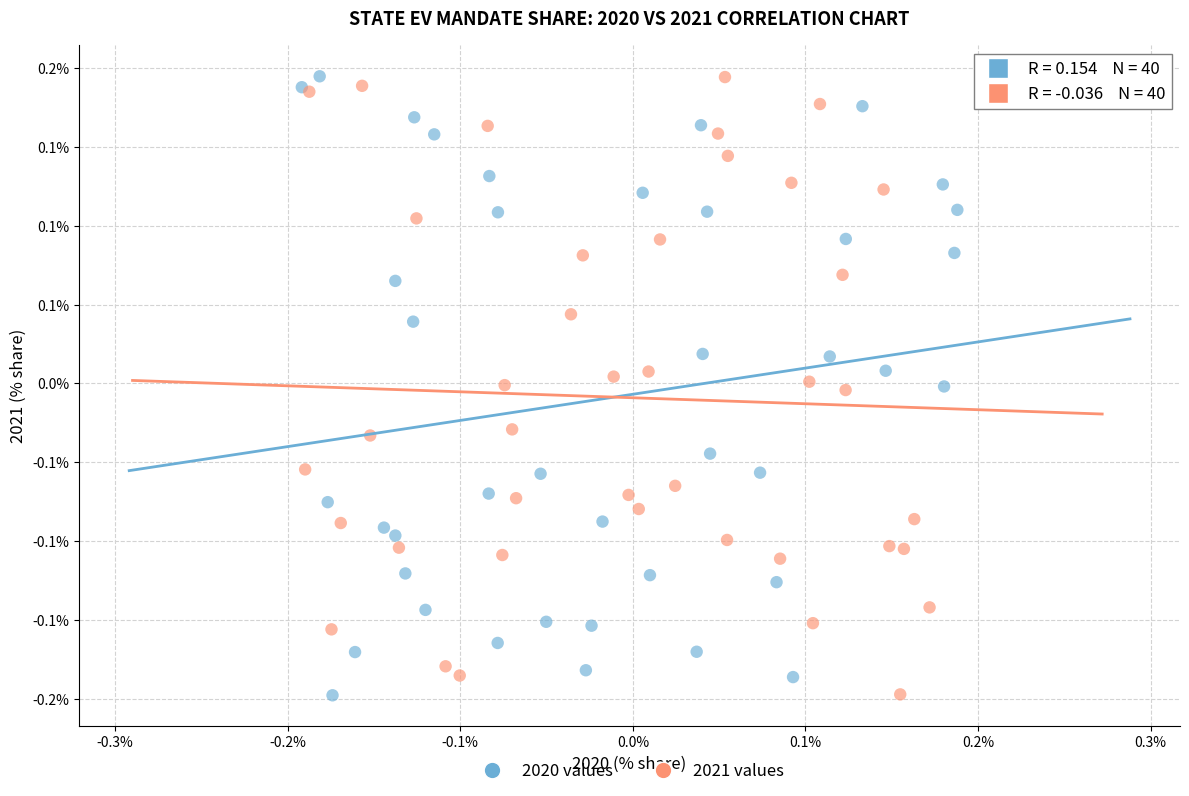

What are all the series names shown in the legend?

2020 values, 2021 values